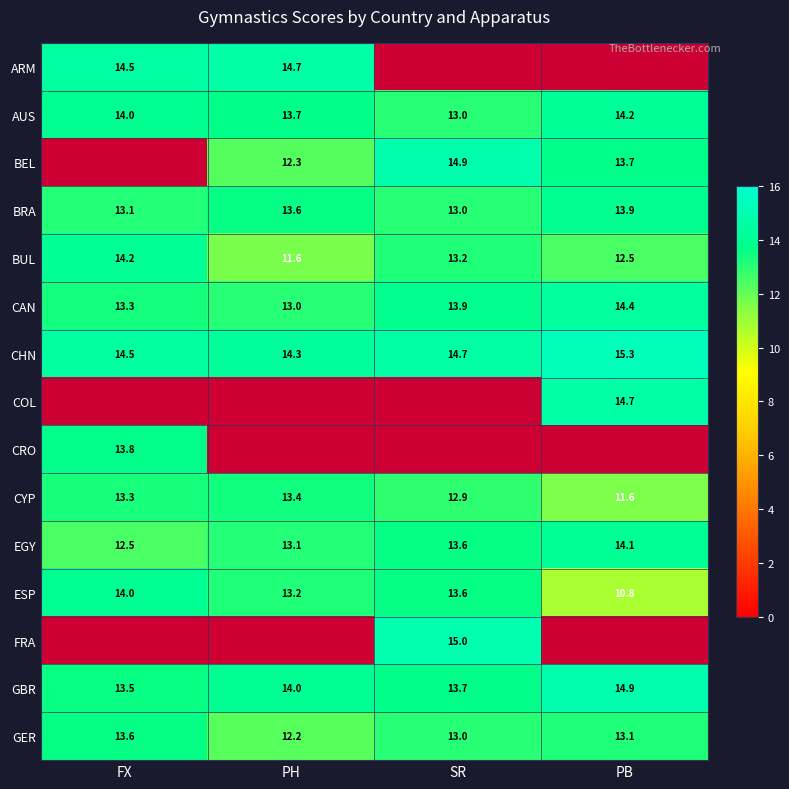

What is the maximum value for COL?

14.7